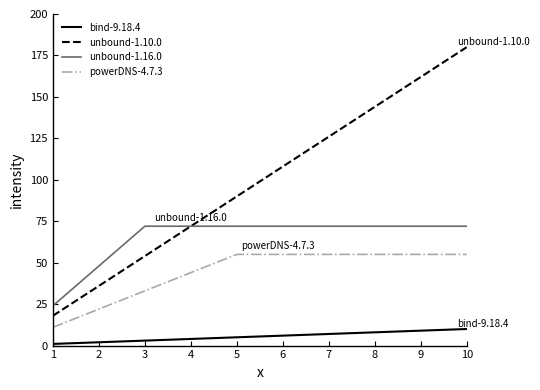

True or false: unbound-1.10.0 and bind-9.18.4 cross at least once.

False